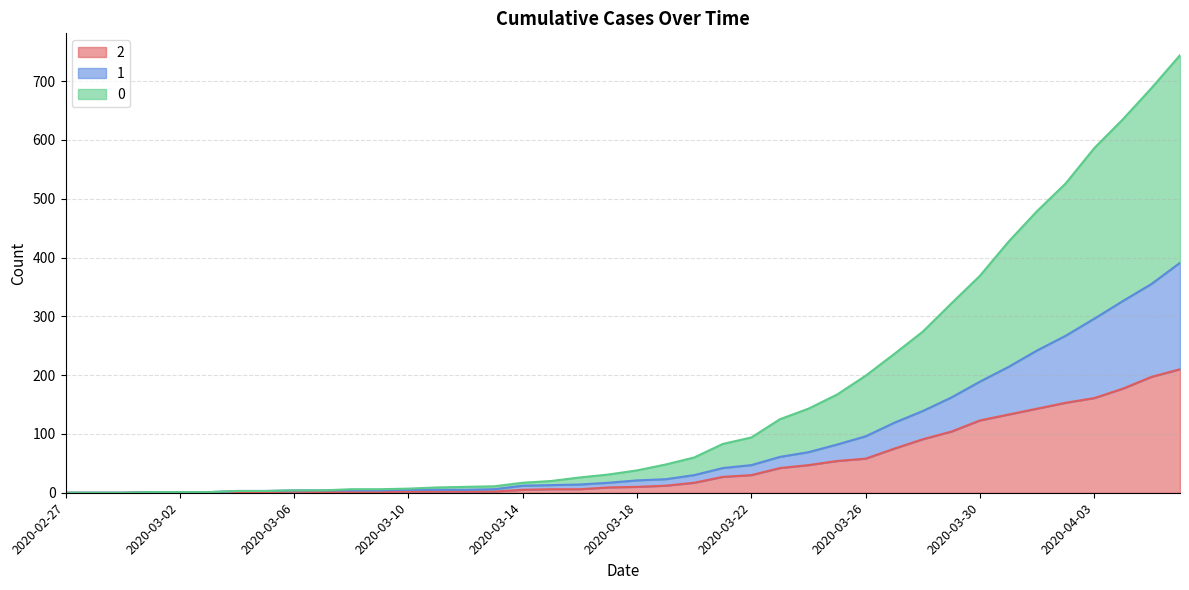

True or false: 2 has more than 2 interior local peaks.

False